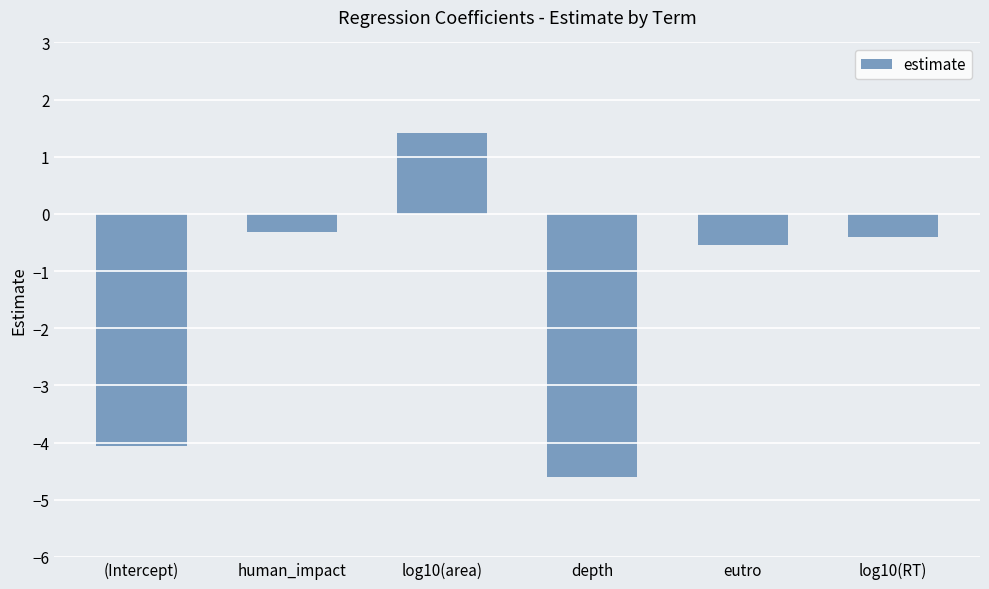

Reading left to right, extract all data points from this chart.

(Intercept)=-4.1	human_impact=-0.3	log10(area)=1.4	depth=-4.6	eutro=-0.6	log10(RT)=-0.4